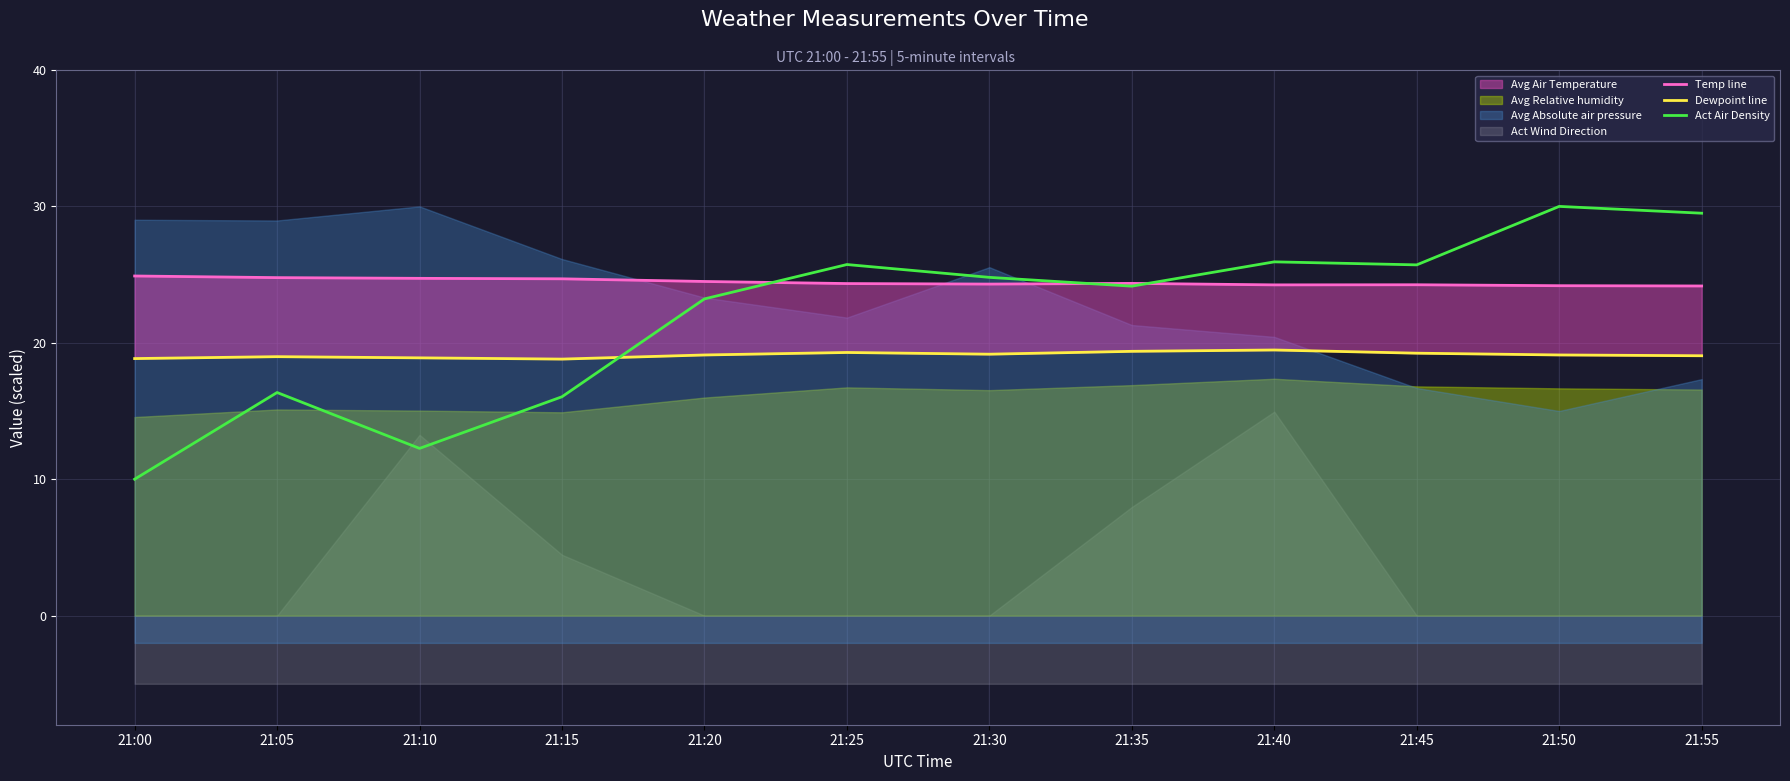

What is the total value across all series at 21:35?

67.9